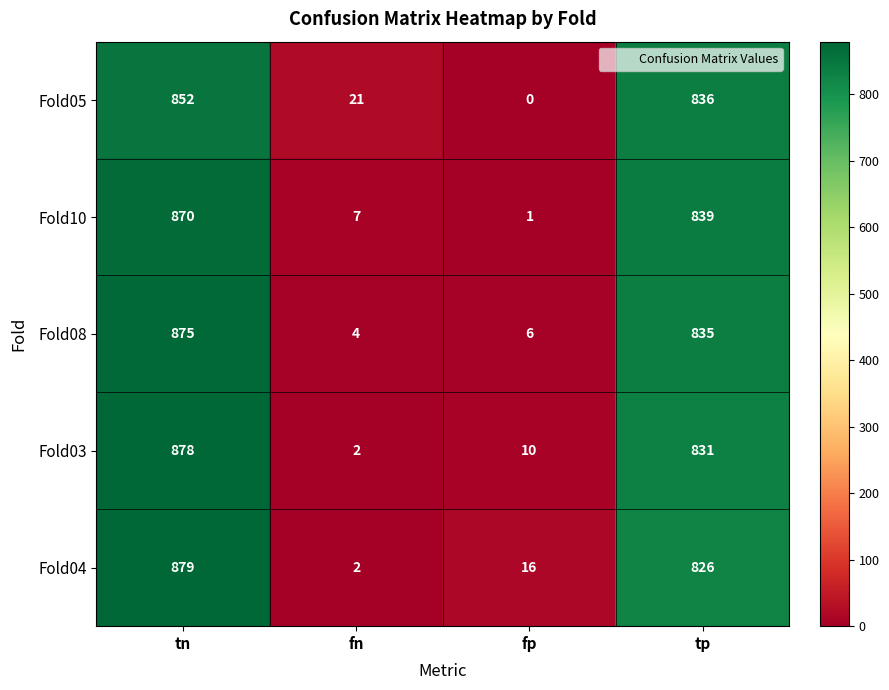

At which label does Fold03 reach its minimum?

fn